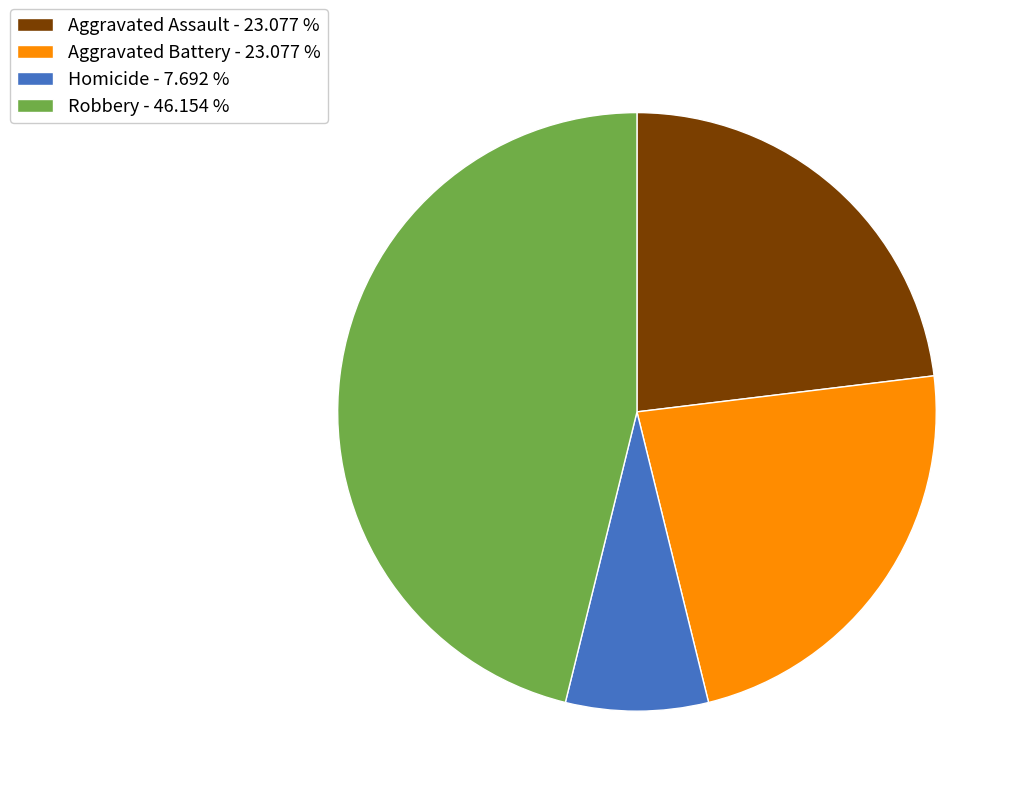

How many slices are in this pie chart?

4